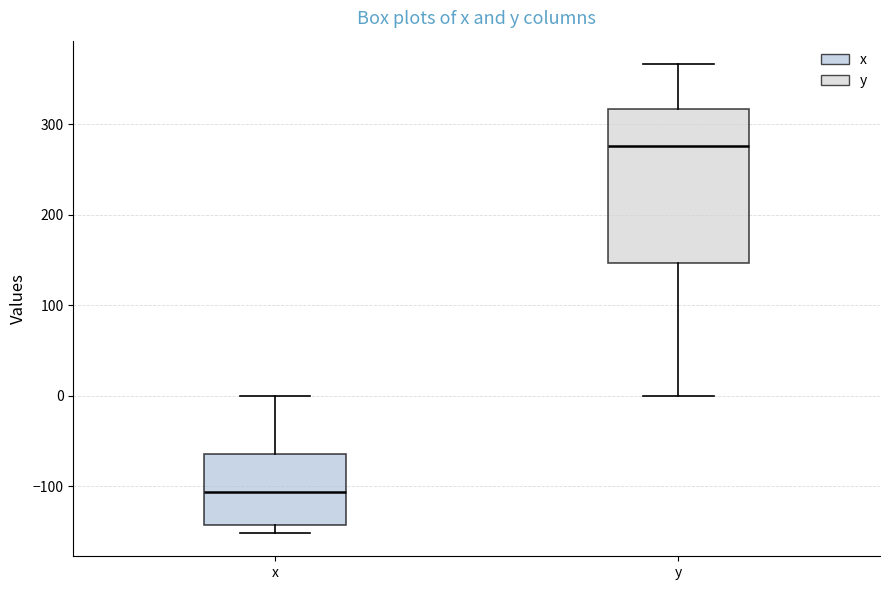

Reading left to right, transcribe this box plot: for each box, give where its median line is, the range the box spans, and where its two whiskers end, as read against the y-axis. The values are not printed on the chart, so give them approximately, as read against the axis.

x: median -110, box -140 to -60, whiskers -150 to 0
y: median 280, box 150 to 320, whiskers 0 to 370